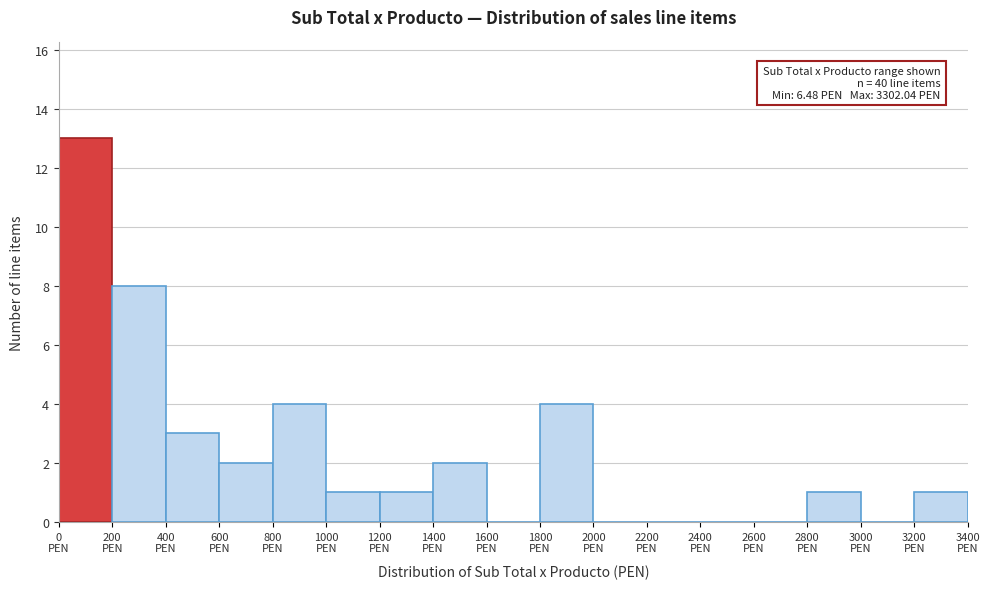

Over which range of the x-axis is the bar tallest?

0 to 200